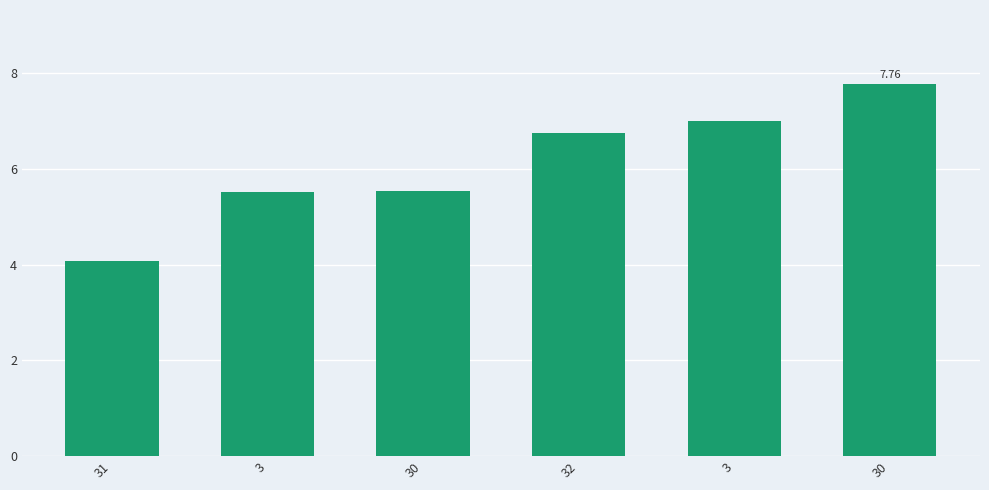

The value at 32 is 6.7. True or false?

True